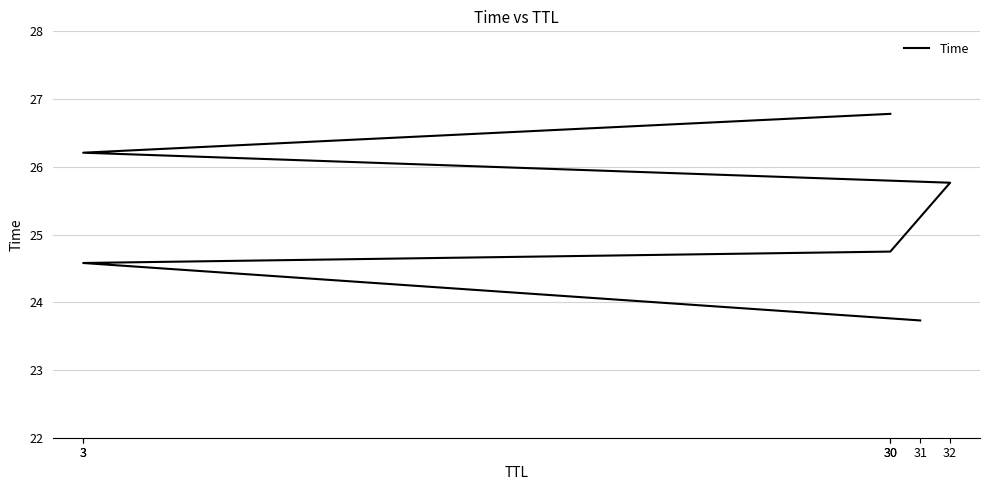

The chart shows a value of 34.0 at 32. True or false?

False